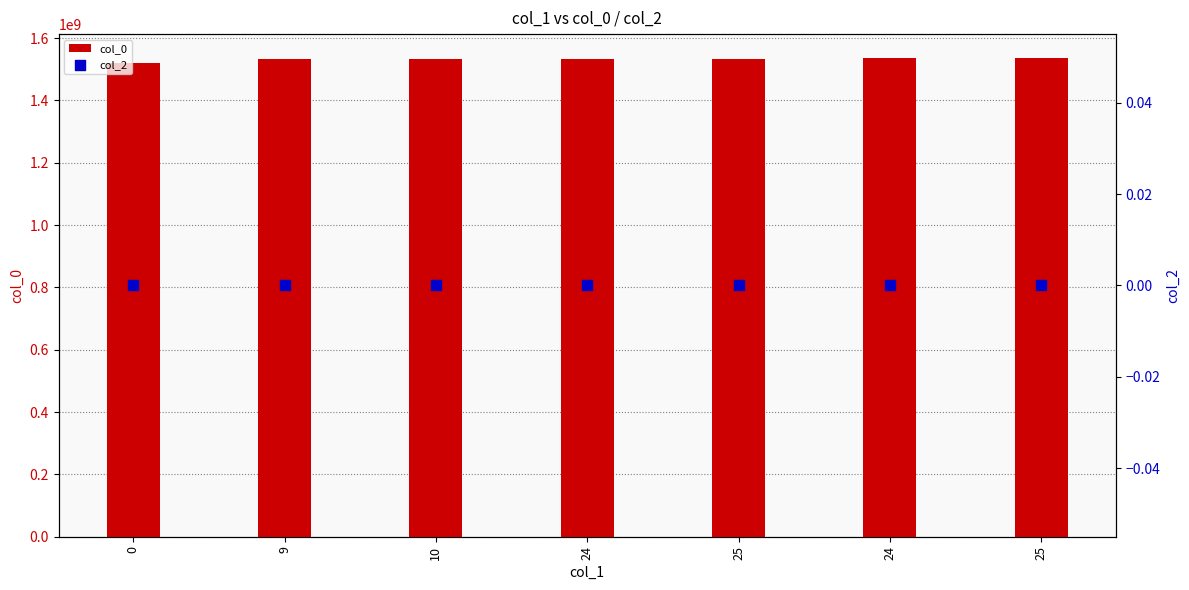

Which series reaches the maximum Y coordinate?

col_0